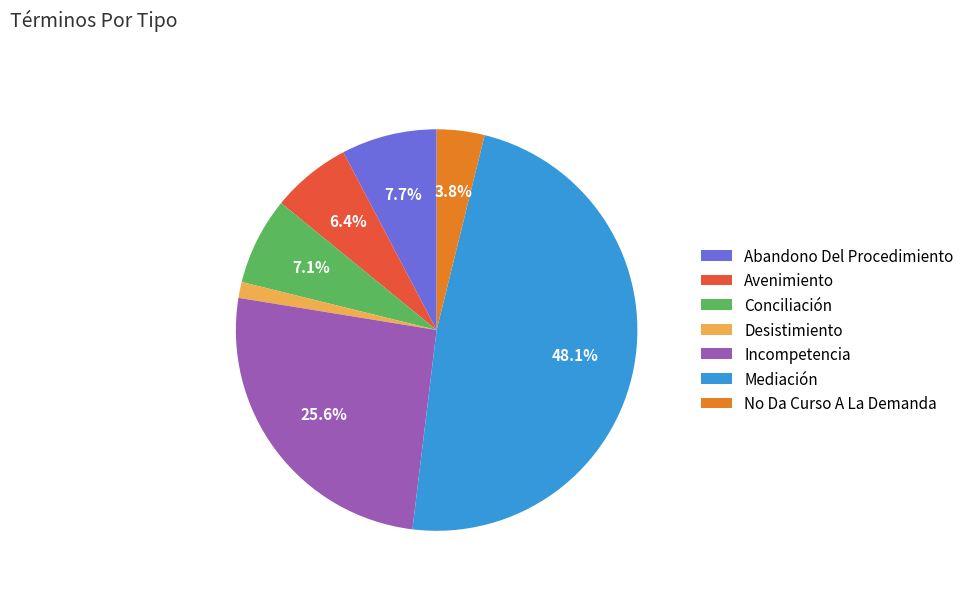

Which slice is the largest?

Mediación